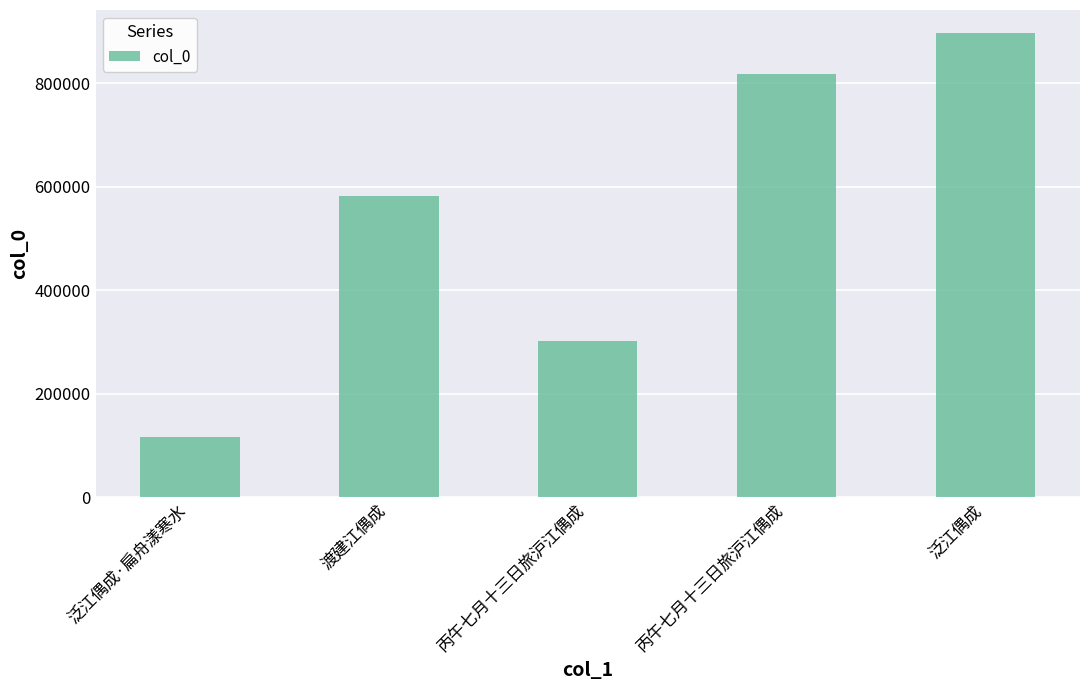

Is it true that the value at 泛江偶成·扁舟漾寒水 is 116689?

True